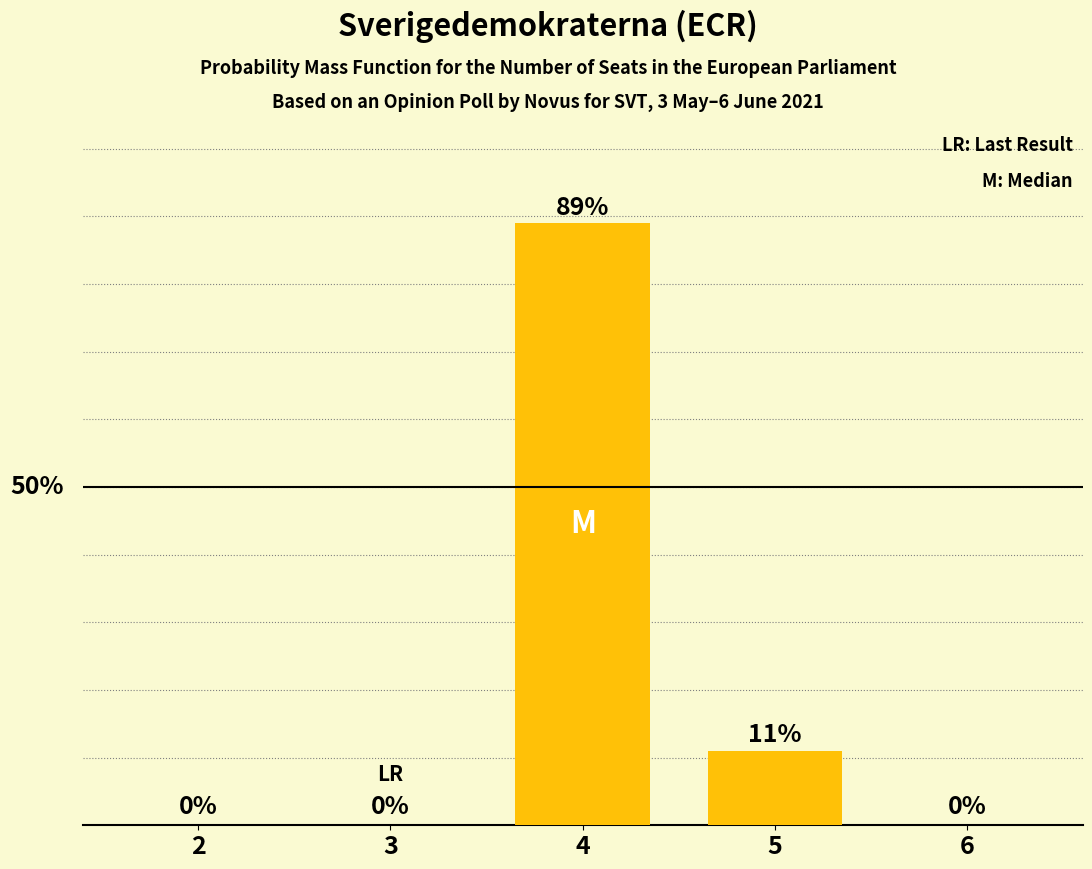

Reading right to left, extract all data points from this chart.

6=0.0	5=0.1	4=0.9	3=0.0	2=0.0